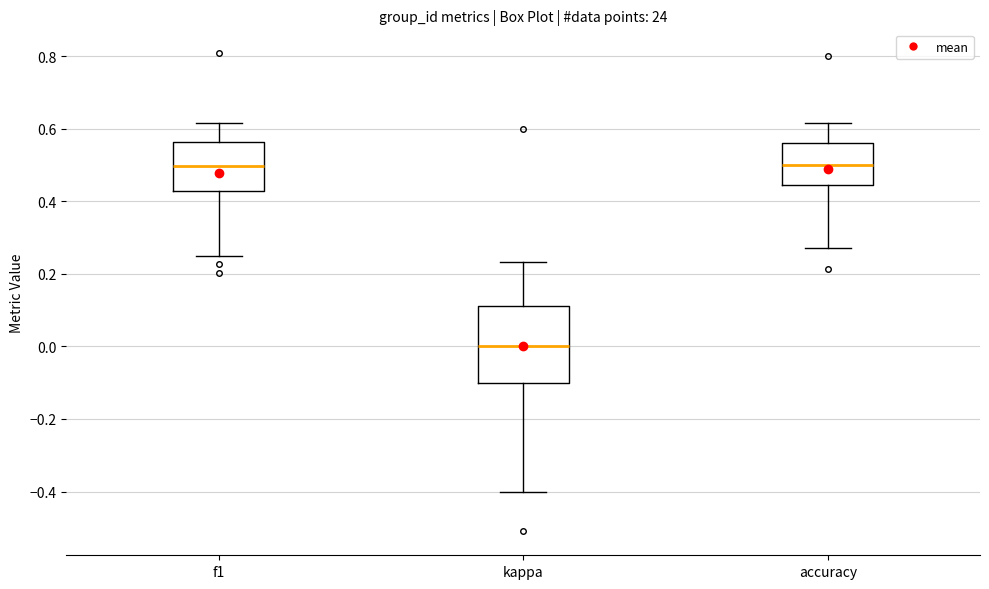

Reading left to right, transcribe this box plot: for each box, give where its median line is, the range the box spans, and where its two whiskers end, as read against the y-axis. The values are not printed on the chart, so give them approximately, as read against the axis.

f1: median 0.50, box 0.42 to 0.56, whiskers 0.24 to 0.62
kappa: median 0.00, box -0.10 to 0.12, whiskers -0.40 to 0.24
accuracy: median 0.50, box 0.44 to 0.56, whiskers 0.28 to 0.62